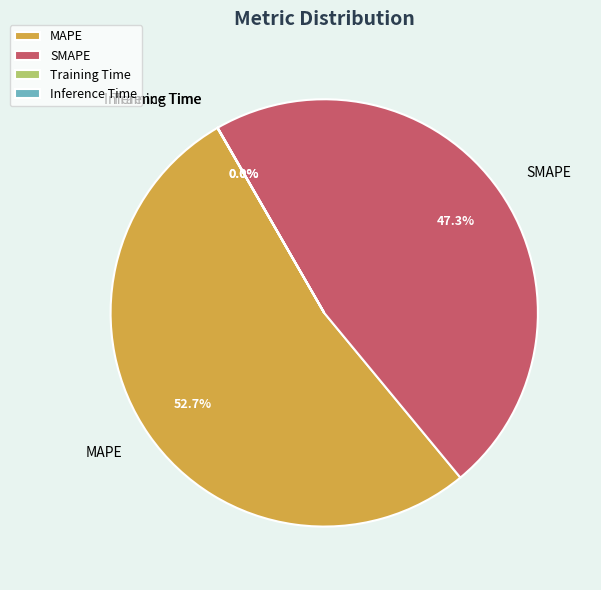

How many segments does this pie chart have?

4